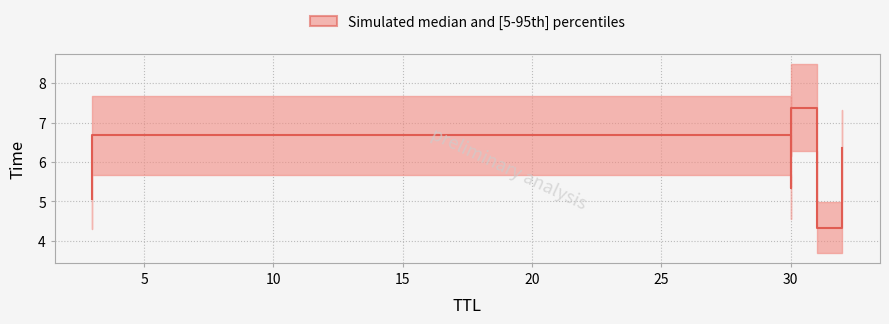

What is the maximum value shown in the chart?

7.4